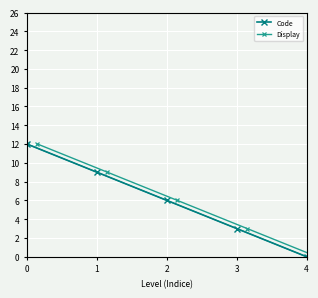

True or false: Display and Code intersect in this chart.

False